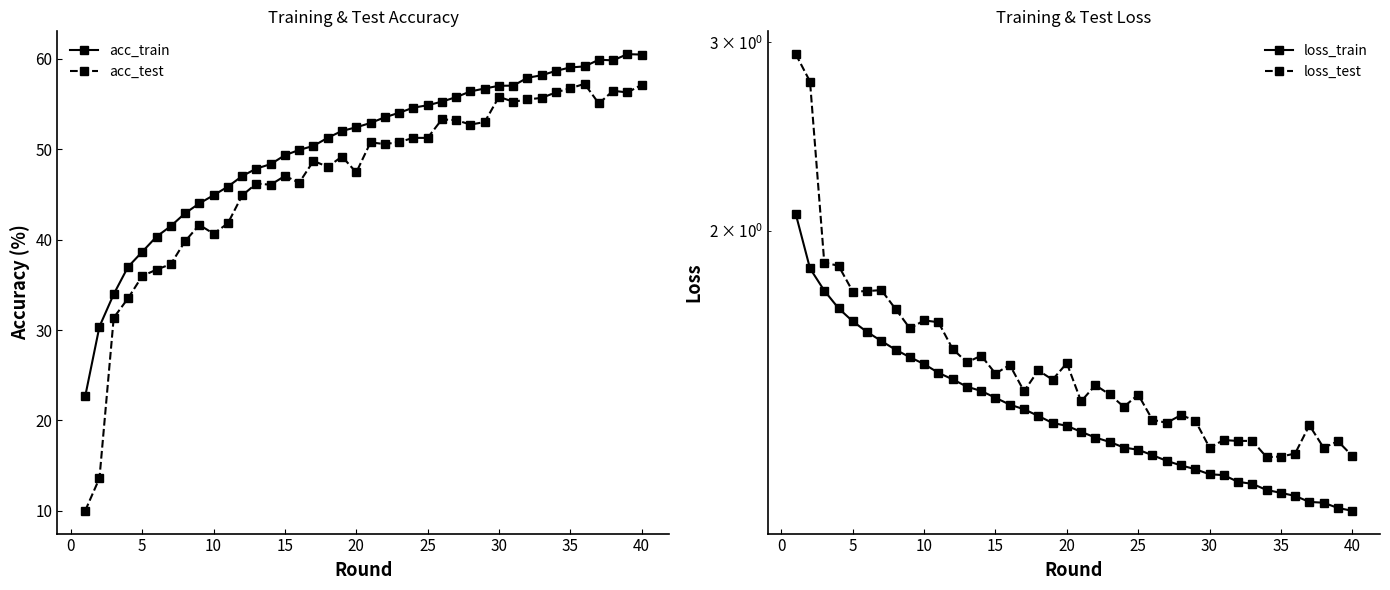

What is the lowest value of the acc_train series?

22.7